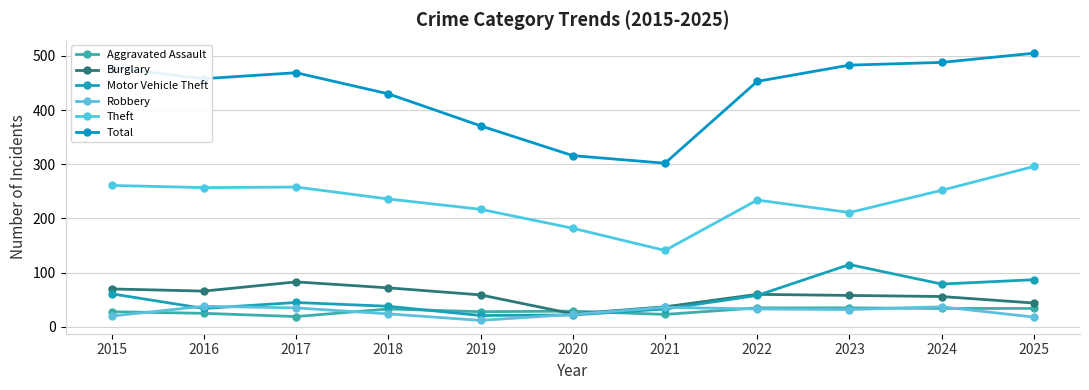

True or false: Motor Vehicle Theft and Total intersect in this chart.

False